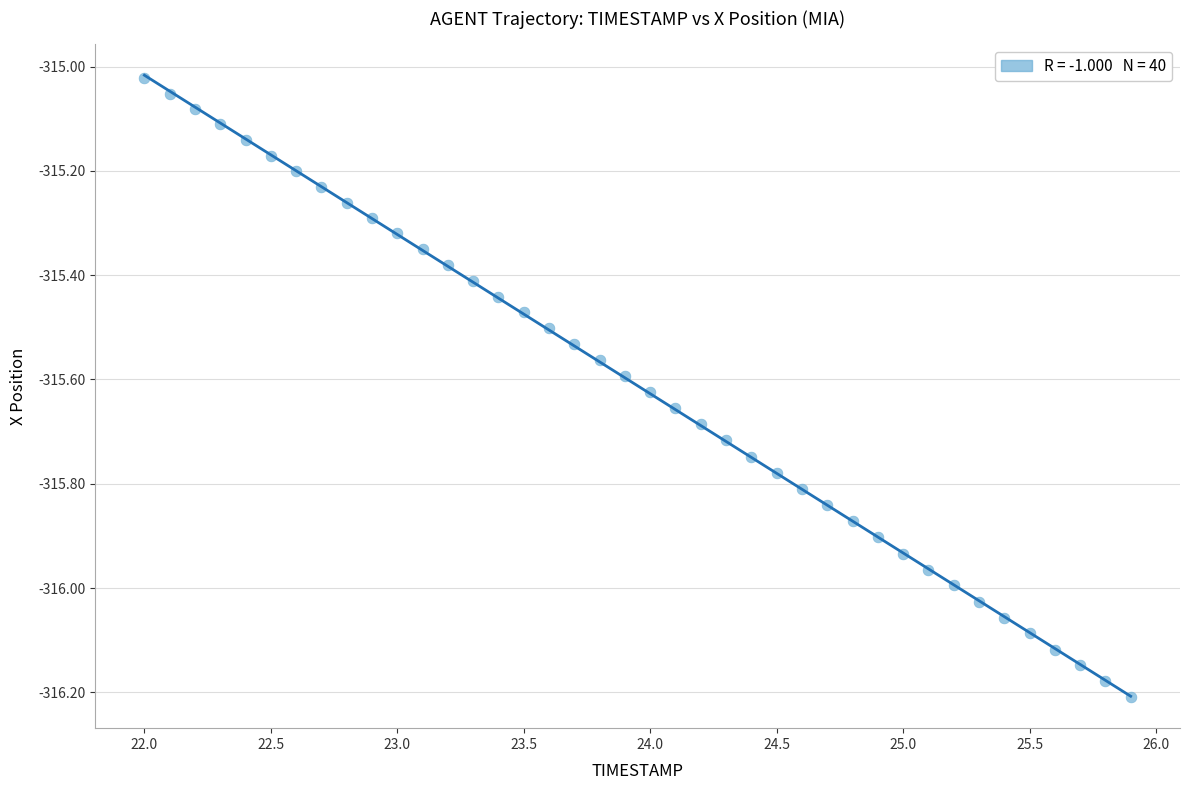

What is the range of Y values (max minus min)?

1.2